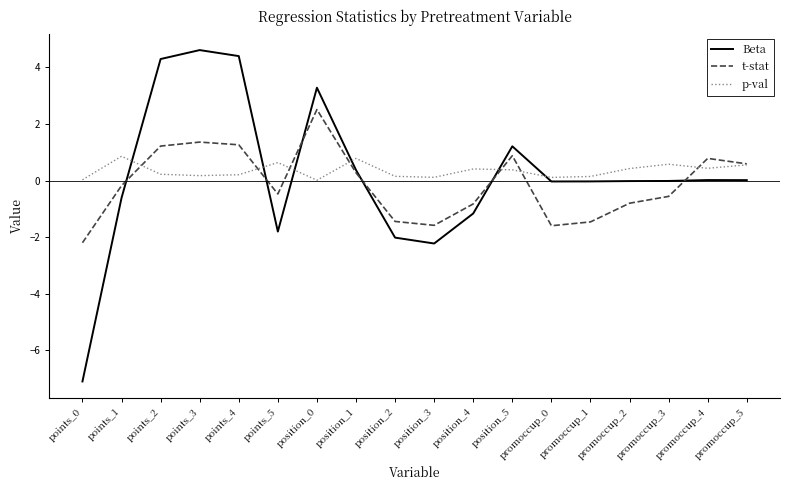

Is the value of t-stat at points_5 greater than the value of Beta at position_1?

No